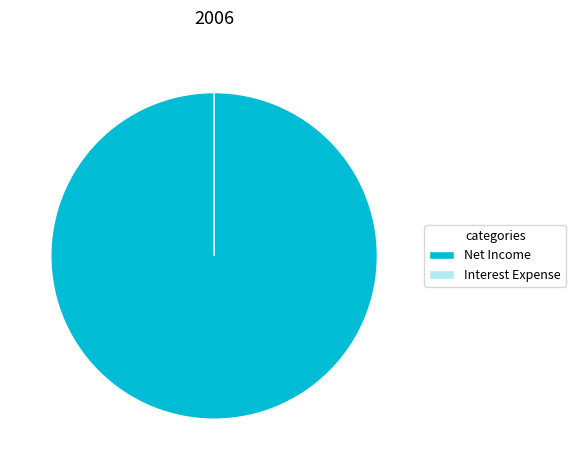

Which slice is the smallest?

Interest Expense